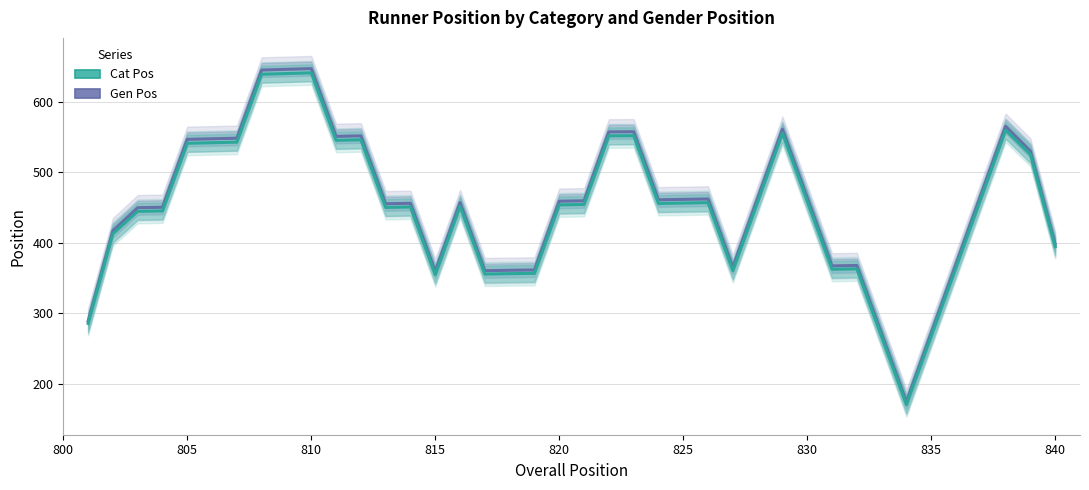

How many interior local peaks does the Gen Pos series have?

9